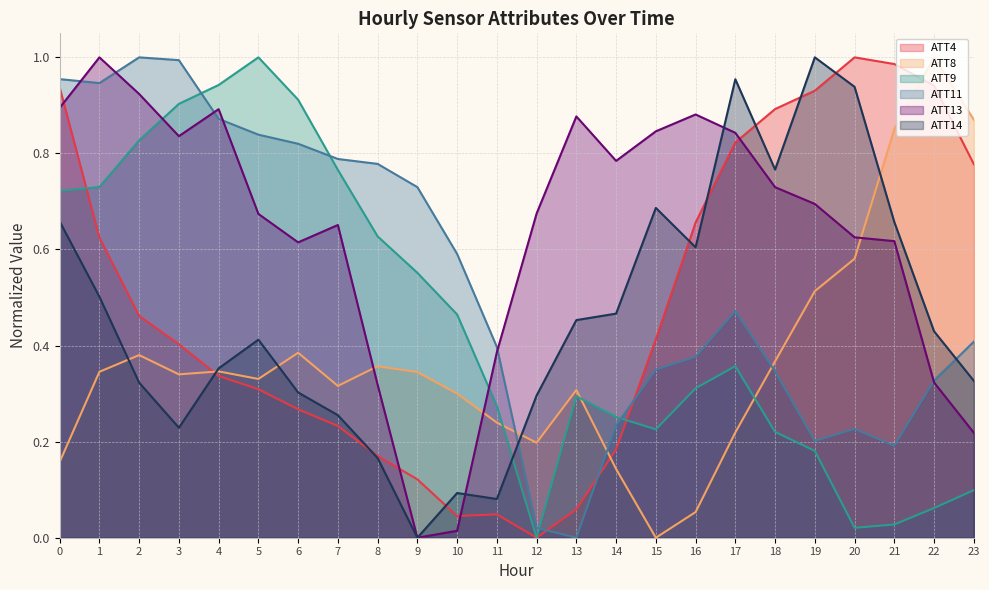

Which series has the widest spread of values?

ATT4